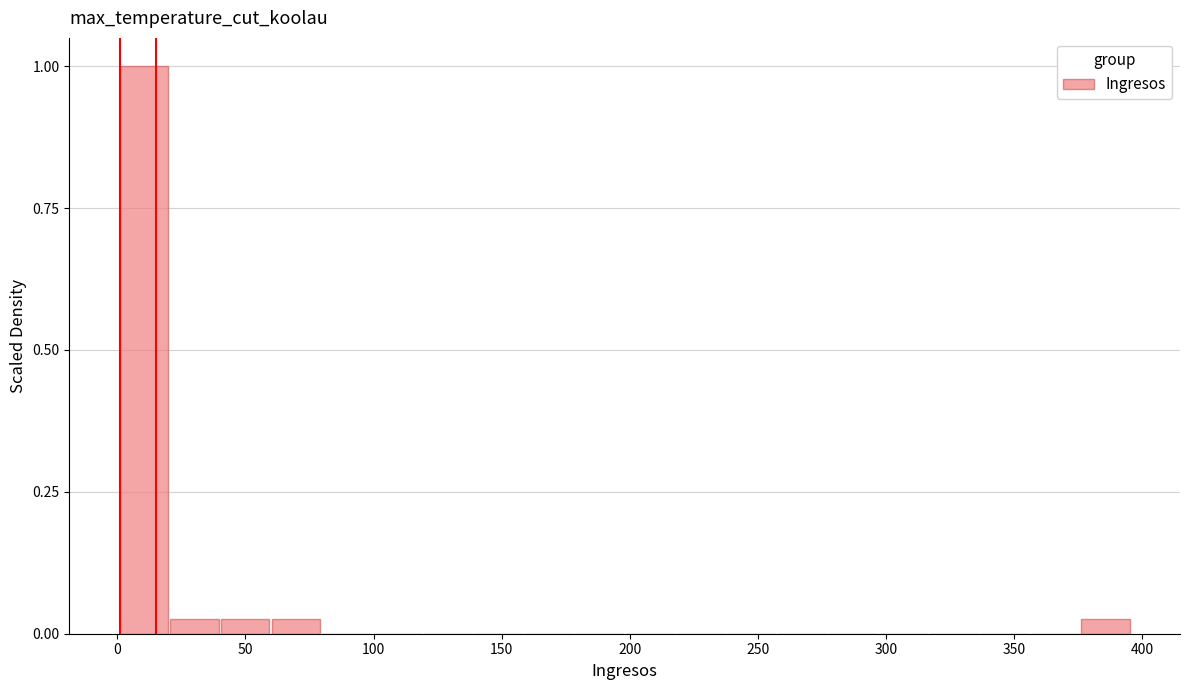

Read against the x-axis, roughly where is the centre of the tallest bar?

10